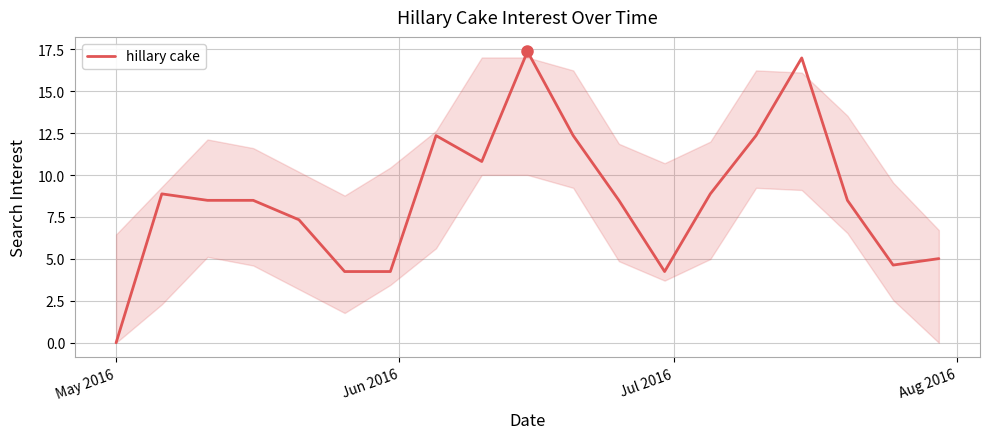

What is the greatest value displayed?

17.4